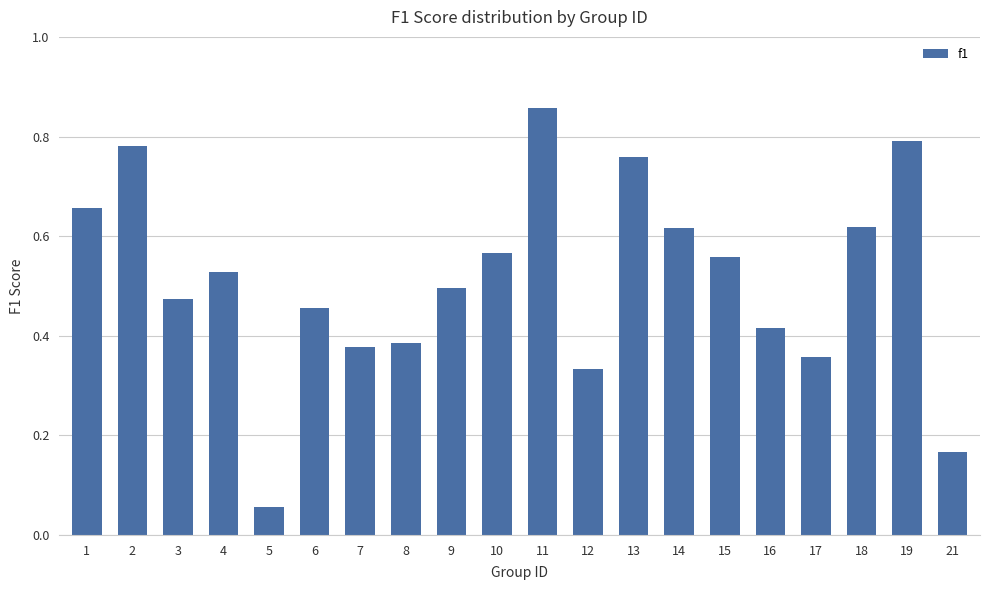

What is the sum of the values at 4 and 6?

1.0